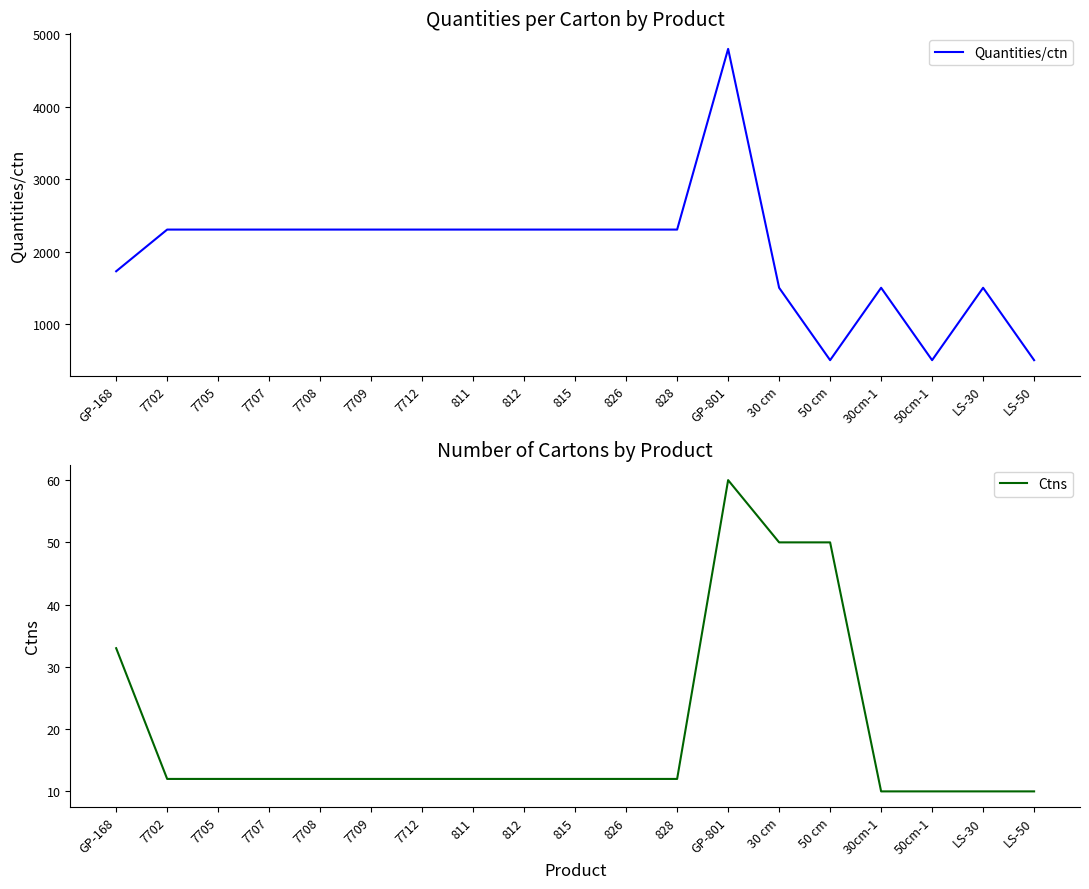

How many lines are shown in the chart?

2